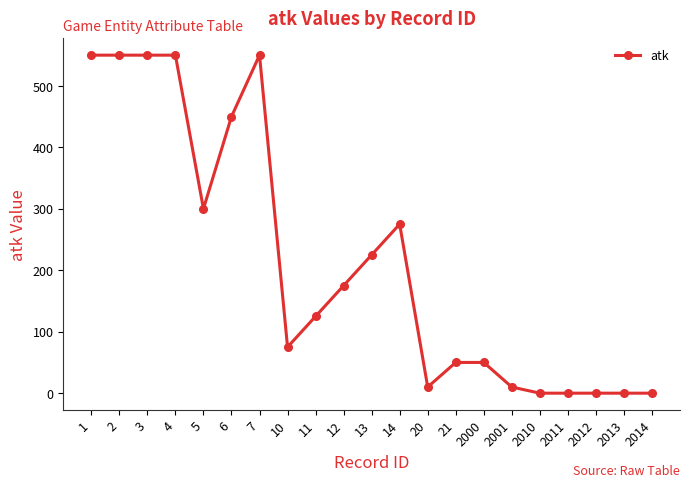

What is the difference between the second highest and second lowest values?

550